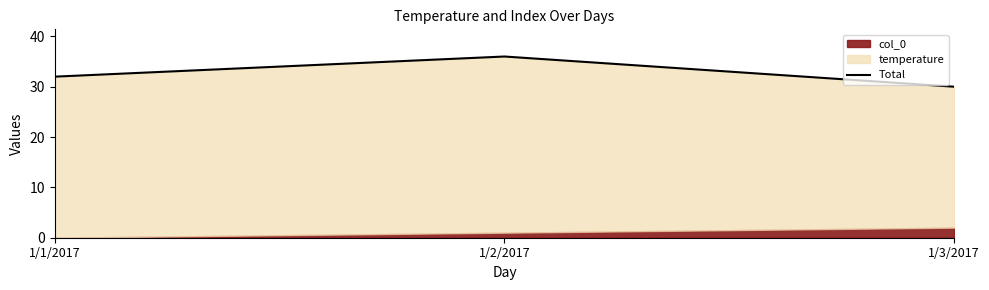

What is the value of the 3rd point from the left?

30